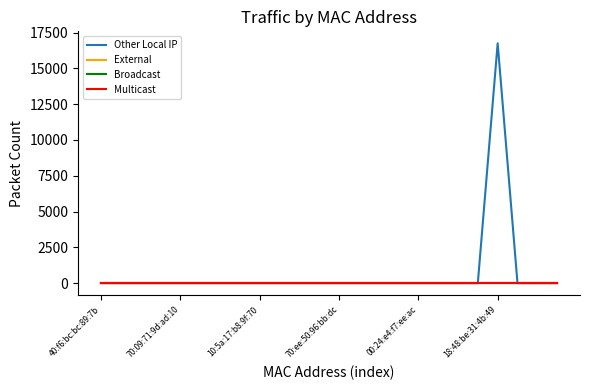

Which label corresponds to the smallest value in the chart?

40:f6:bc:bc:89:7b